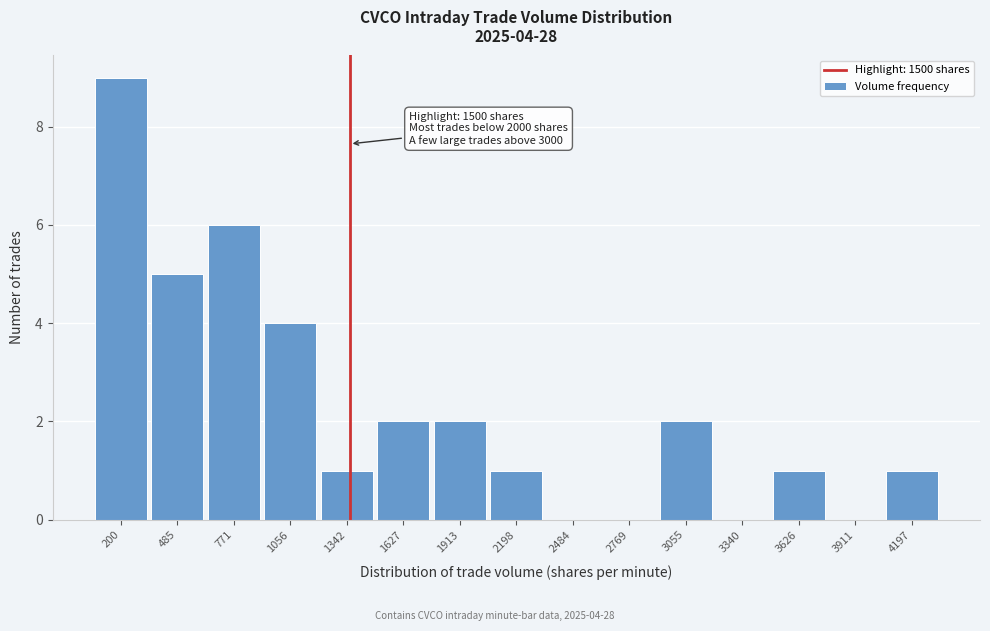

Reading left to right, what are all the values shown in this chart?

200=9	485=5	771=6	1056=4	1342=1	1627=2	1913=2	2198=1	2484=0	2769=0	3055=2	3340=0	3626=1	3911=0	4197=1